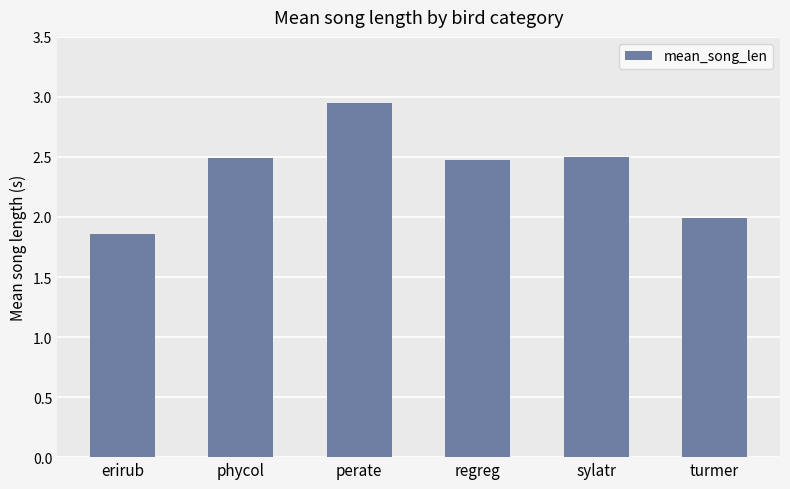

What value does the data have at regreg?

2.5